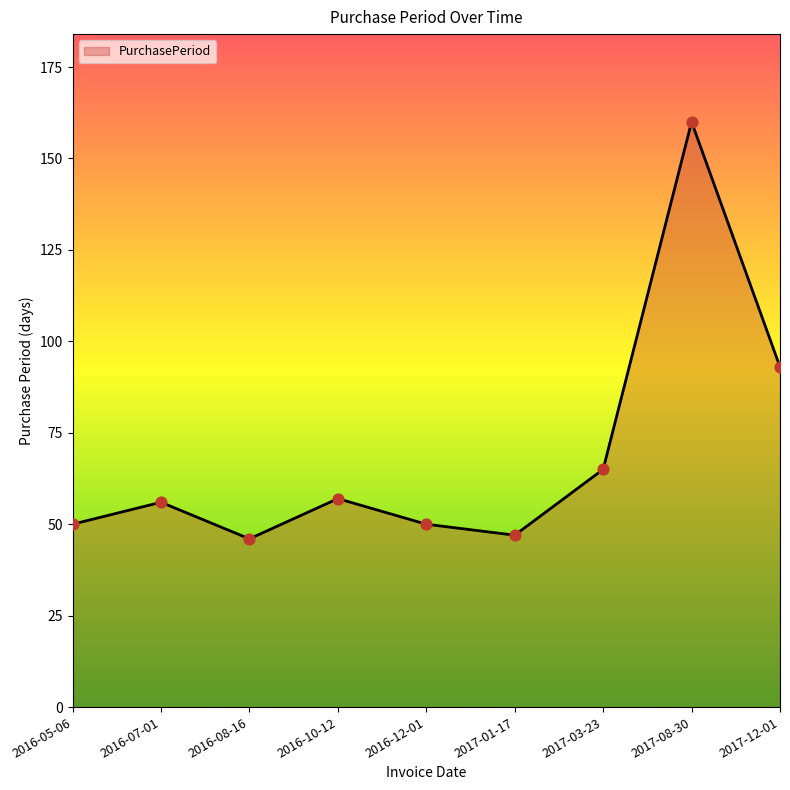

Approximately how many times larger is the value at 2016-05-06 compared to 2017-01-17?

1.1